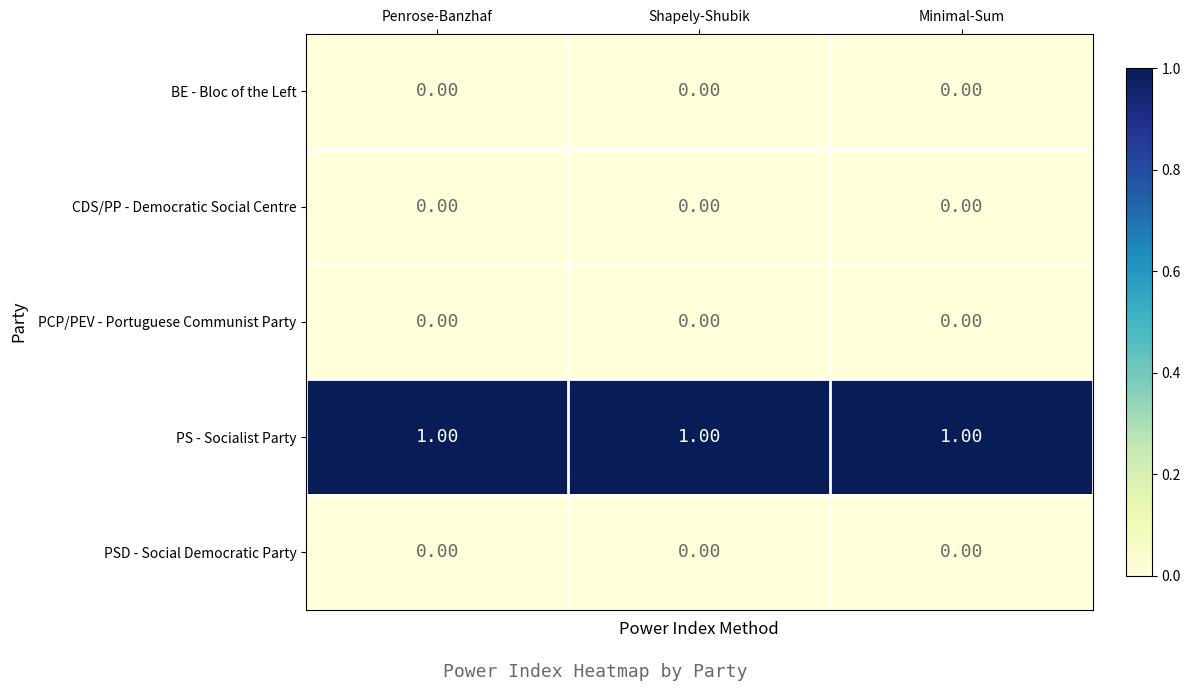

At how many categories does at least one series exceed 0?

3